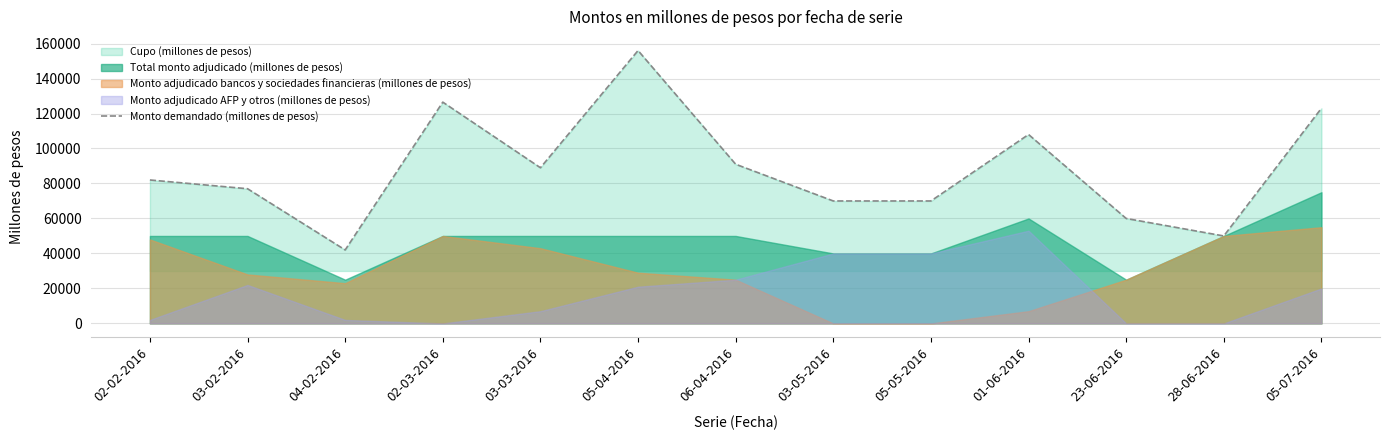

What is the average value?

88038